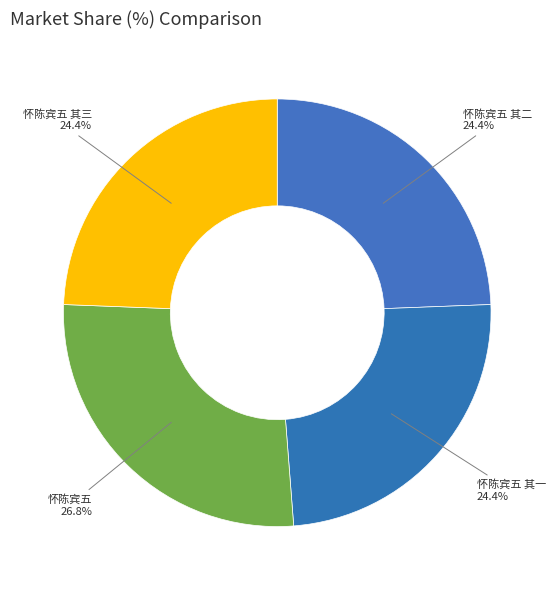

What percentage is the 怀陈宾五 其二 slice, to the nearest percent?

24%